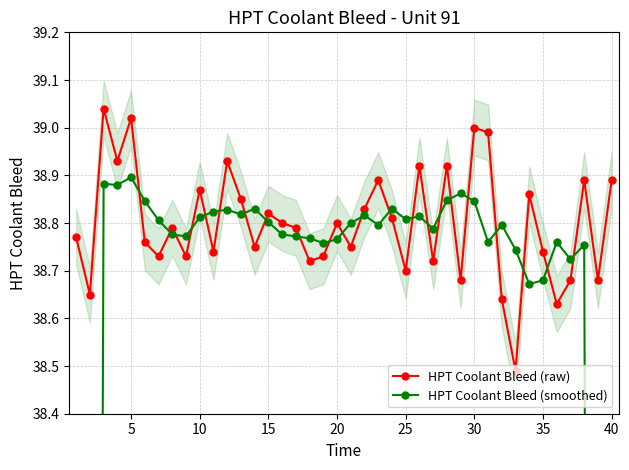

Is it true that HPT Coolant Bleed (raw) equals 69.0 at 20?

False